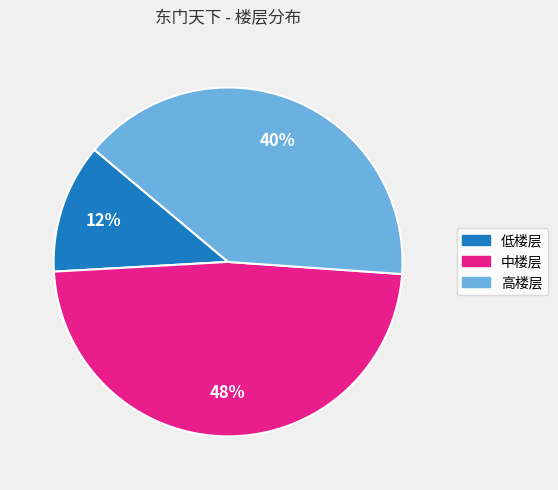

To the nearest percent, what is the difference between the 低楼层 and 高楼层 slice percentages?

28%